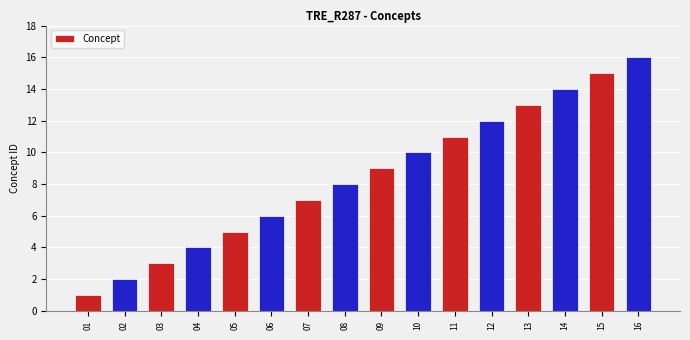

True or false: the data shows 15 at 15.

True